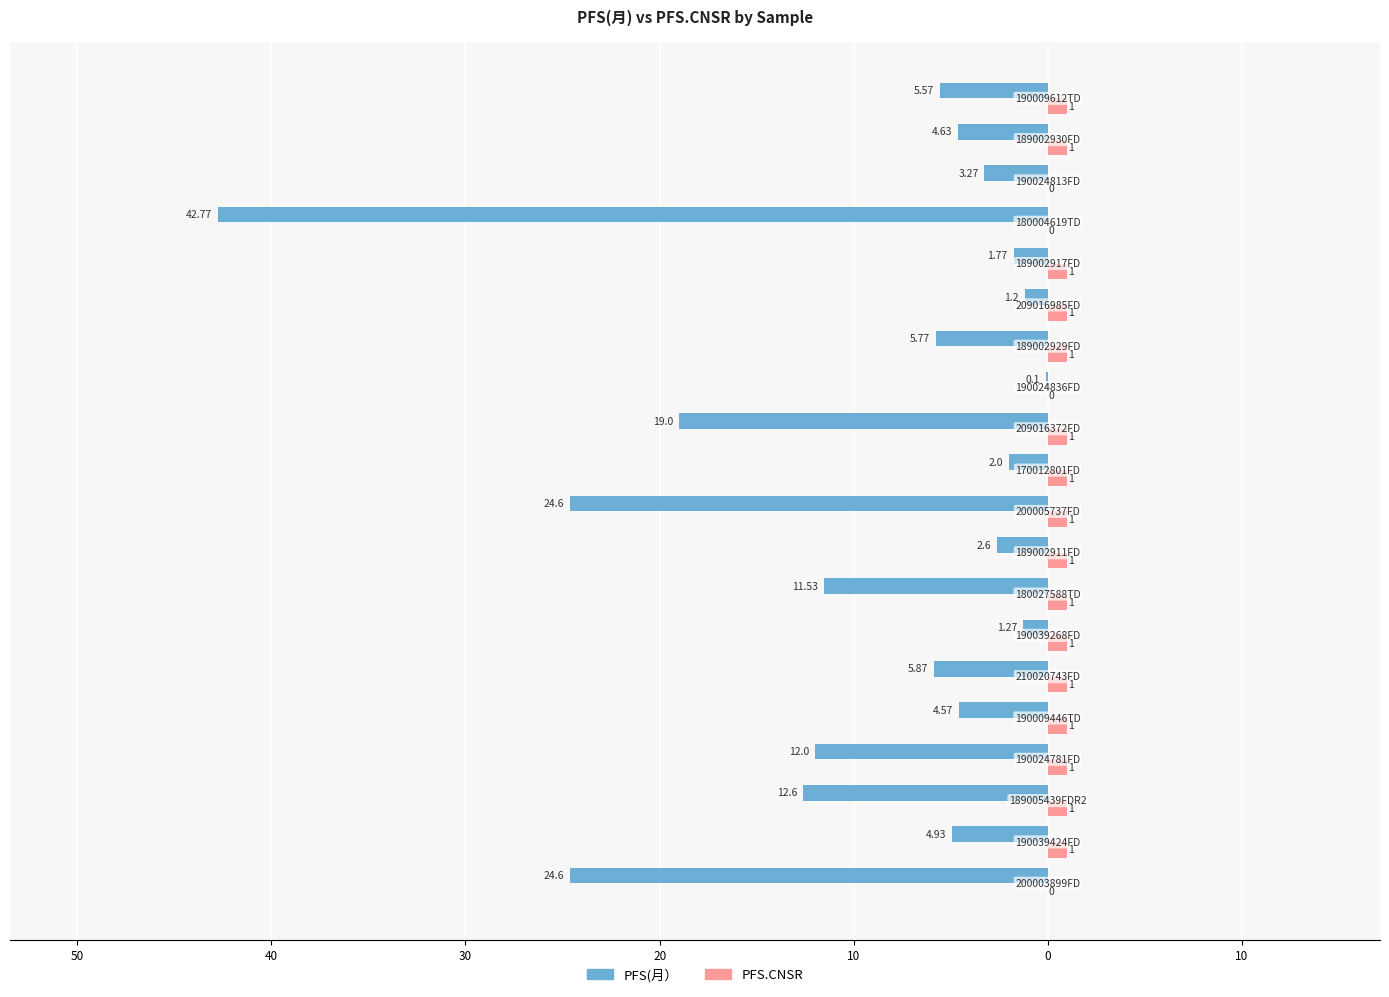

What are all the series names shown in the legend?

PFS(月）, PFS.CNSR